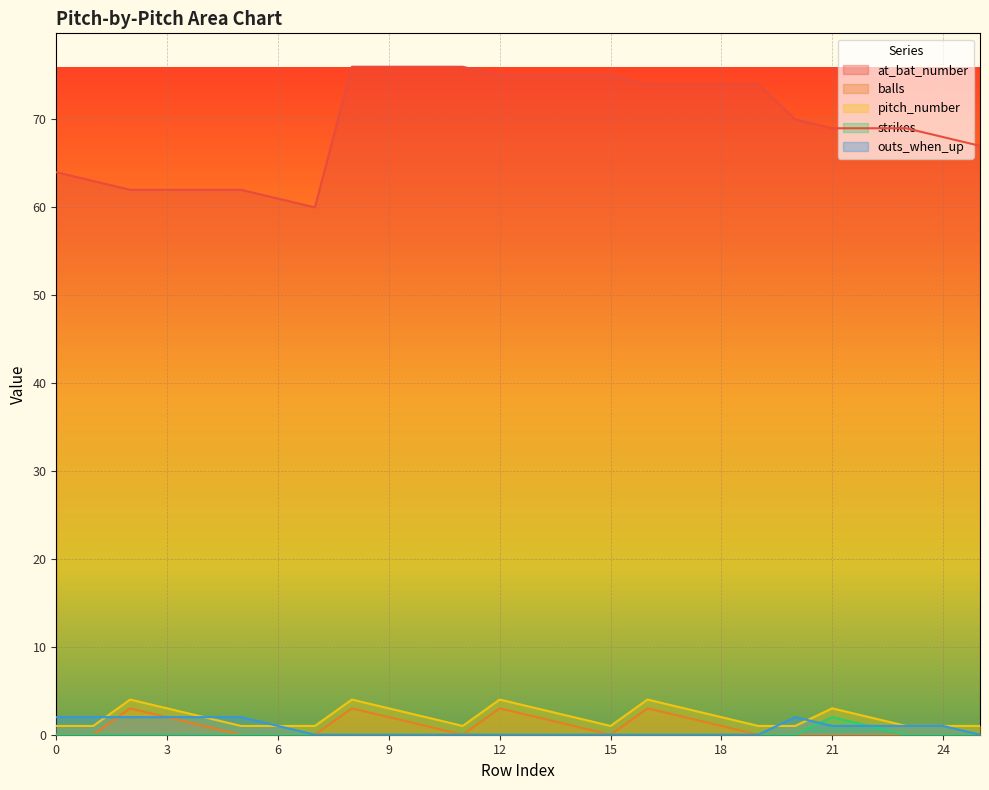

How many lines are shown in the chart?

5